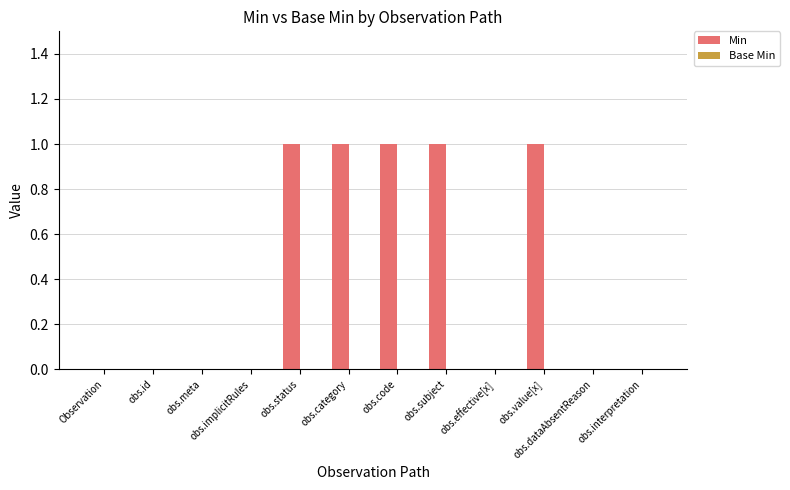

What is the sum of all values?

5